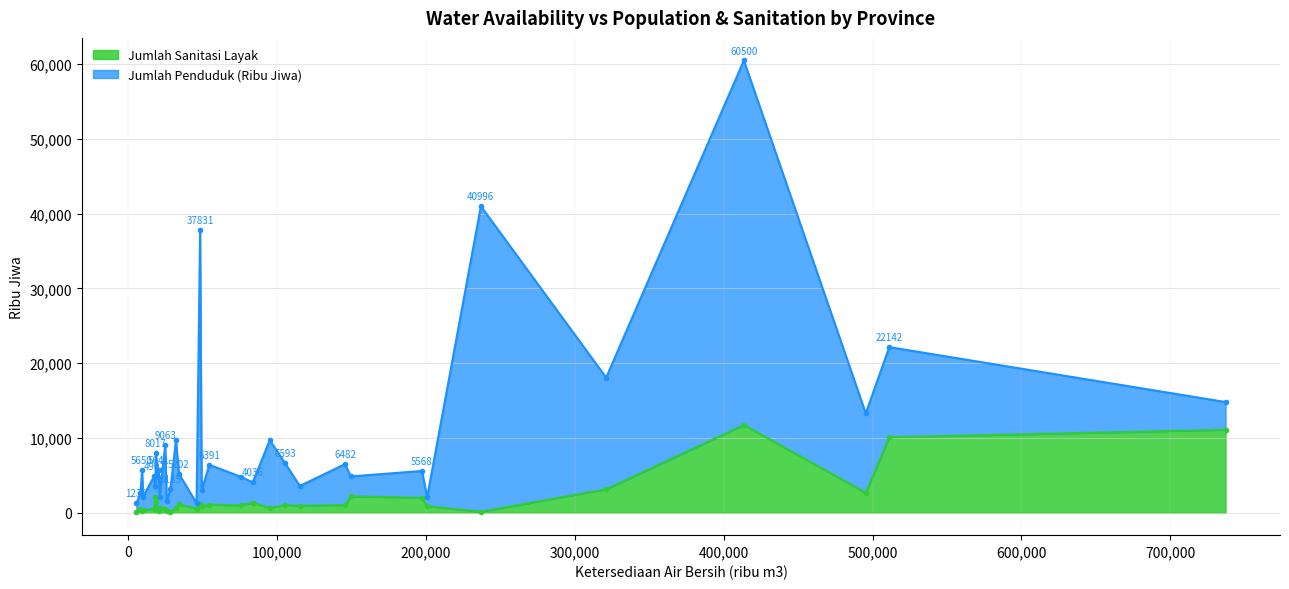

Which series has the largest total across all categories?

Jumlah Penduduk (Ribu Jiwa)